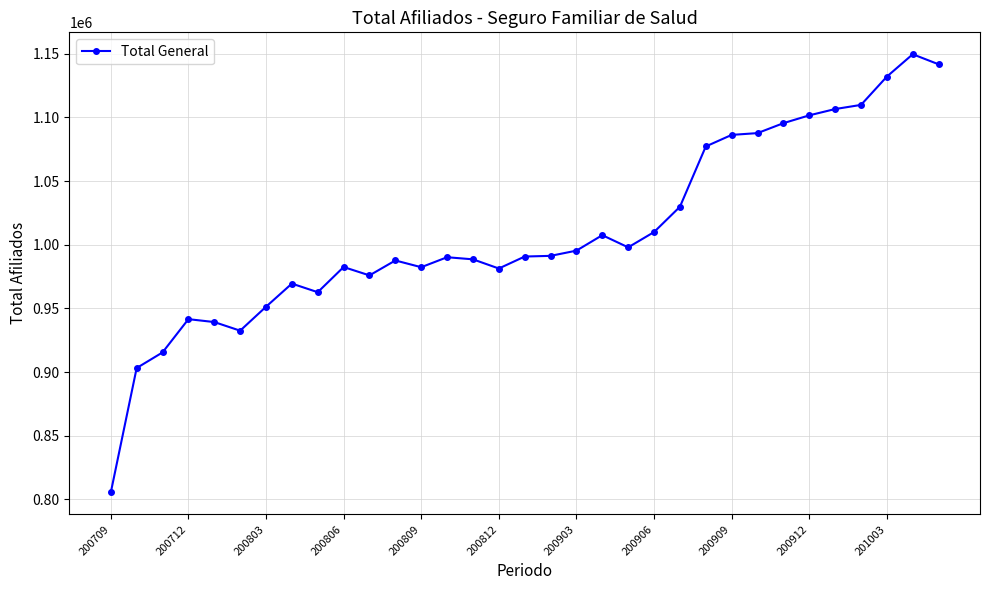

What is the value of the 18th point from the left?

991334